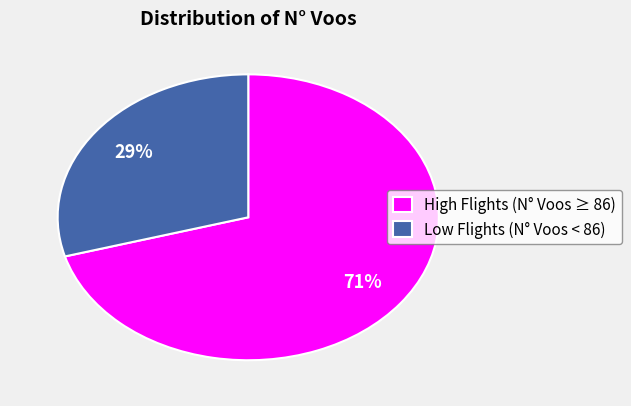

How many slices are in this pie chart?

2